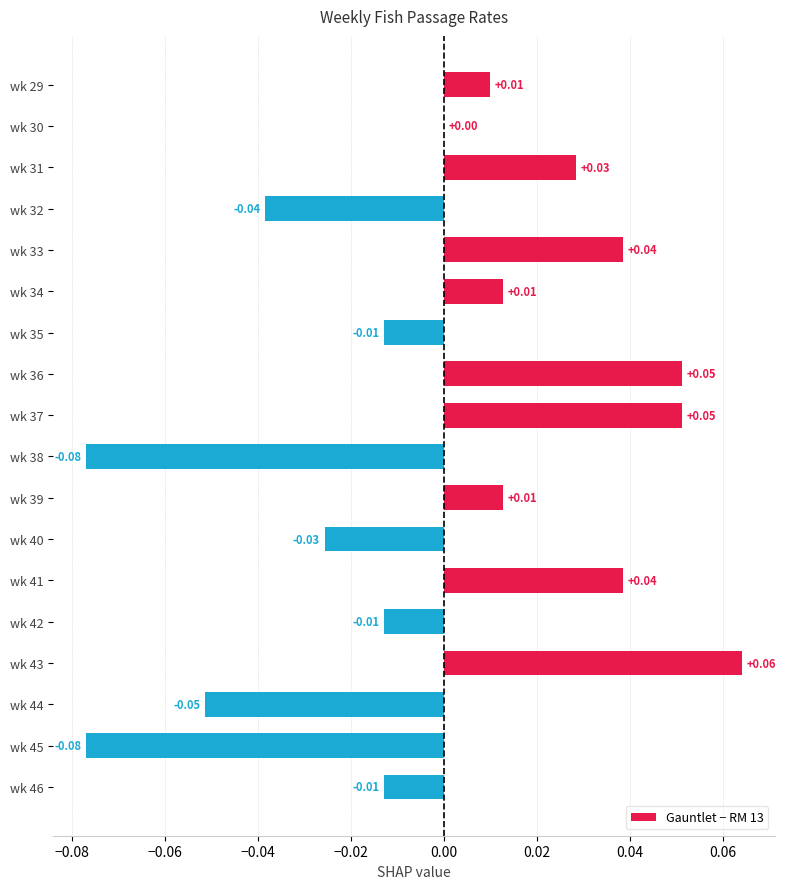

Between wk 42 and wk 37, which is larger?

wk 37